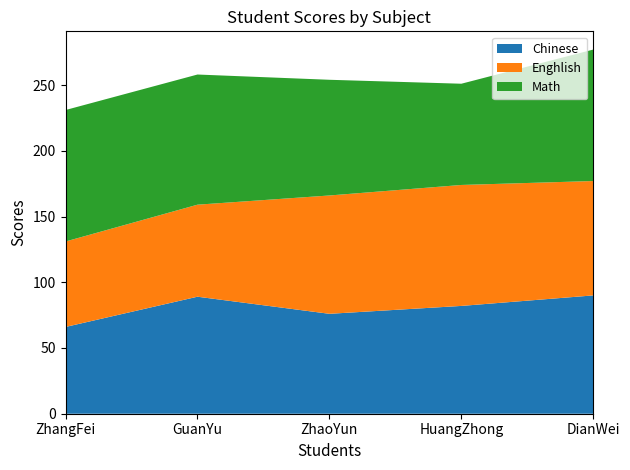

Reading right to left, what are all the values shown in this chart?

Chinese: DianWei=90	HuangZhong=82	ZhaoYun=76	GuanYu=89	ZhangFei=66
Enghlish: DianWei=87	HuangZhong=92	ZhaoYun=90	GuanYu=70	ZhangFei=65
Math: DianWei=100	HuangZhong=77	ZhaoYun=88	GuanYu=99	ZhangFei=100